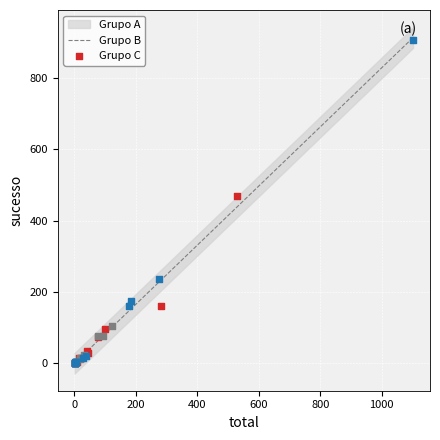

Which series reaches the maximum Y coordinate?

Grupo C